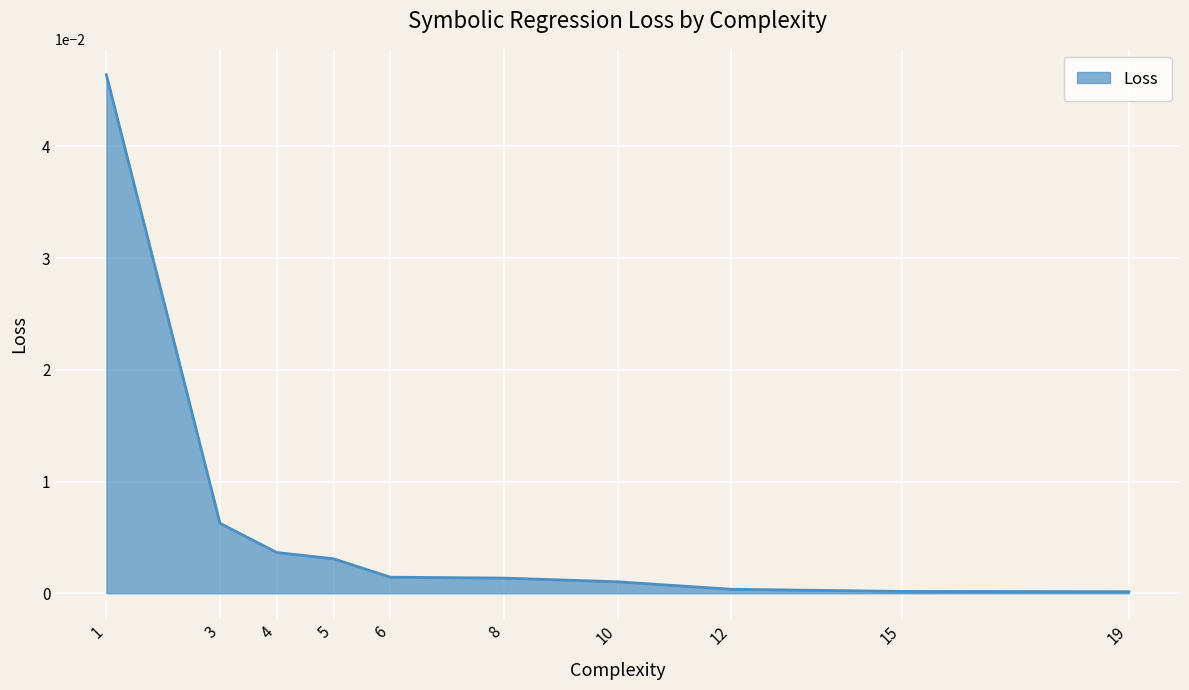

The value at 3 is 0.0. True or false?

True